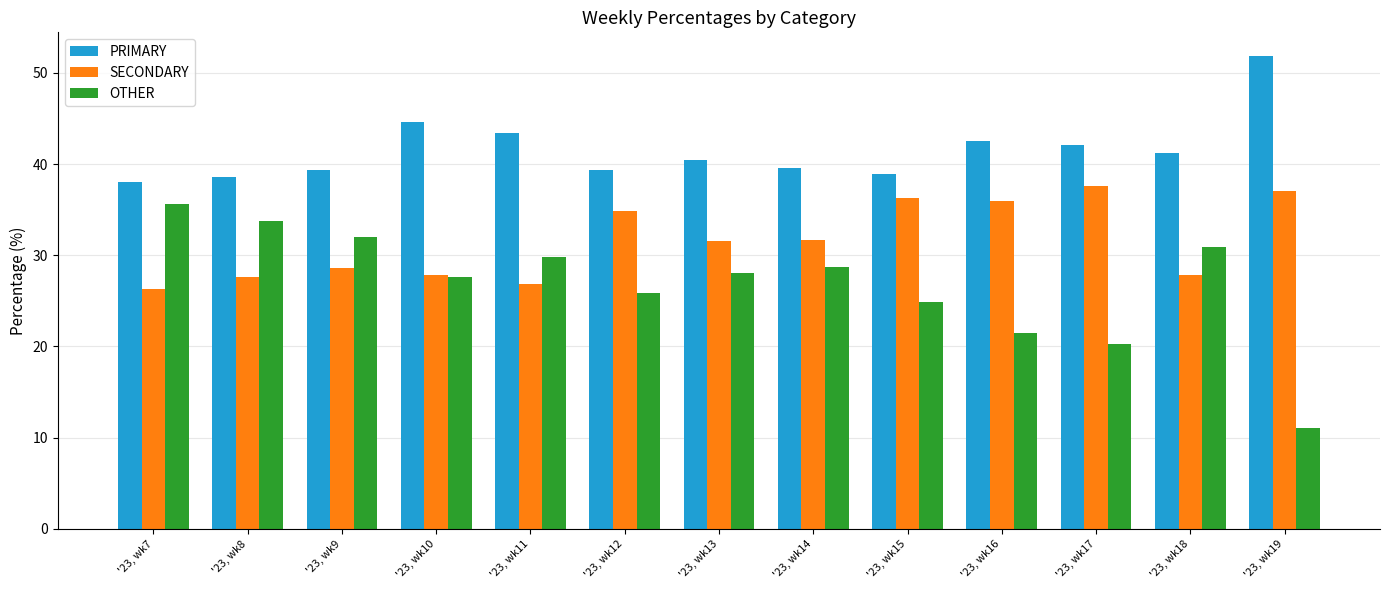

What are all the series names shown in the legend?

PRIMARY, SECONDARY, OTHER